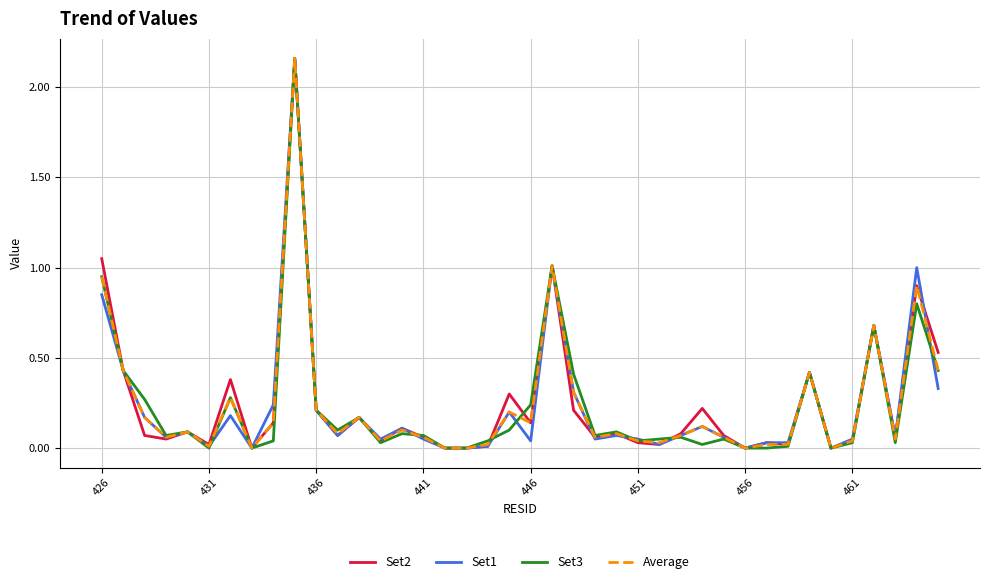

What is the average value of the Set1 series?

0.2